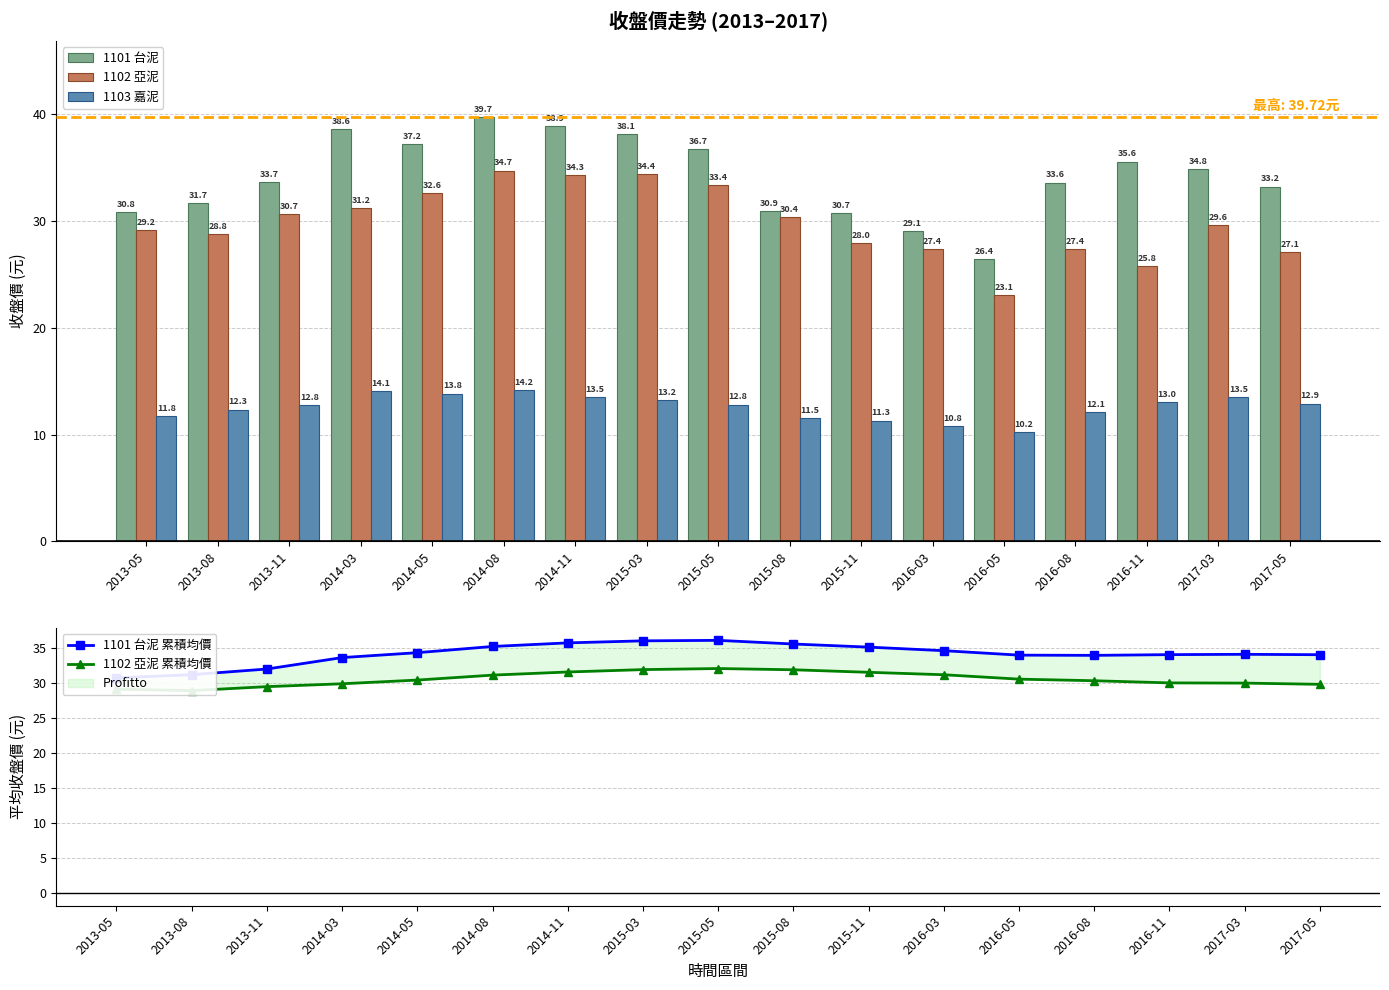

The 1102 亞泥 series shows 34.7 at 2014-08. True or false?

True